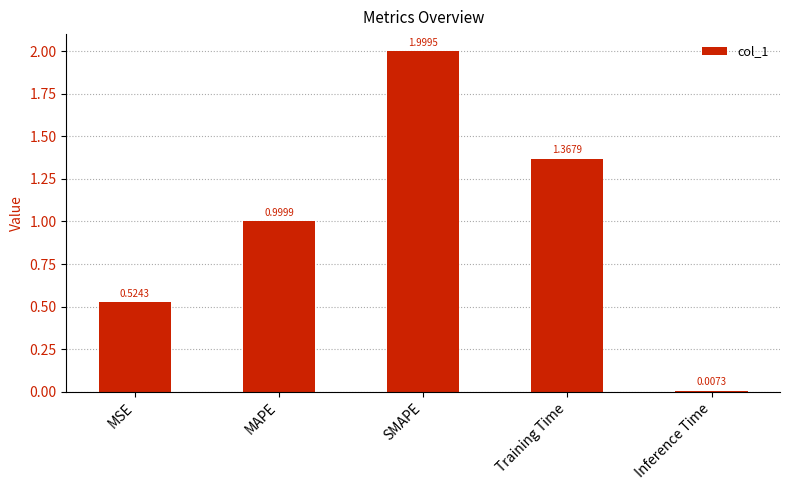

At which label is the value closest to 1?

MAPE